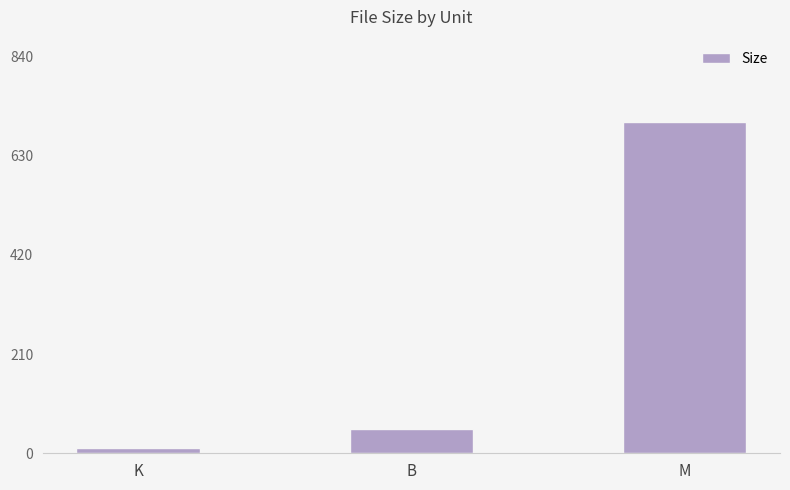

True or false: the data shows 10.2 at K.

True